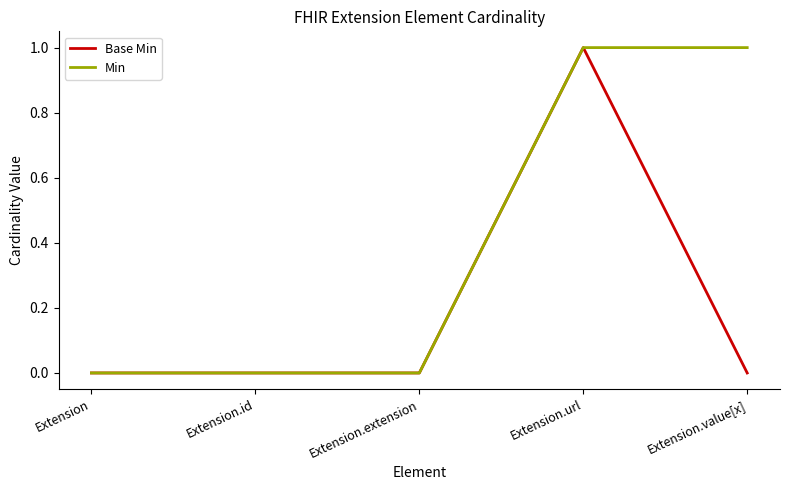

True or false: Min has a value of 1 at Extension.

False